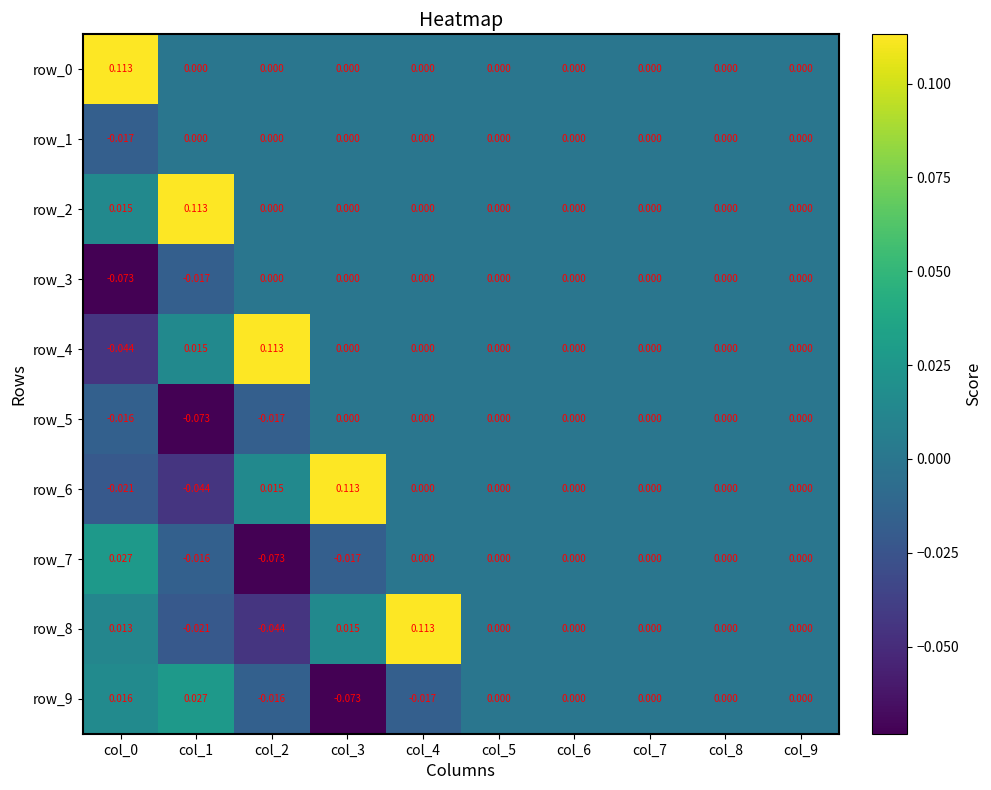

Is the value of row_1 at col_5 greater than the value of row_5 at col_1?

Yes